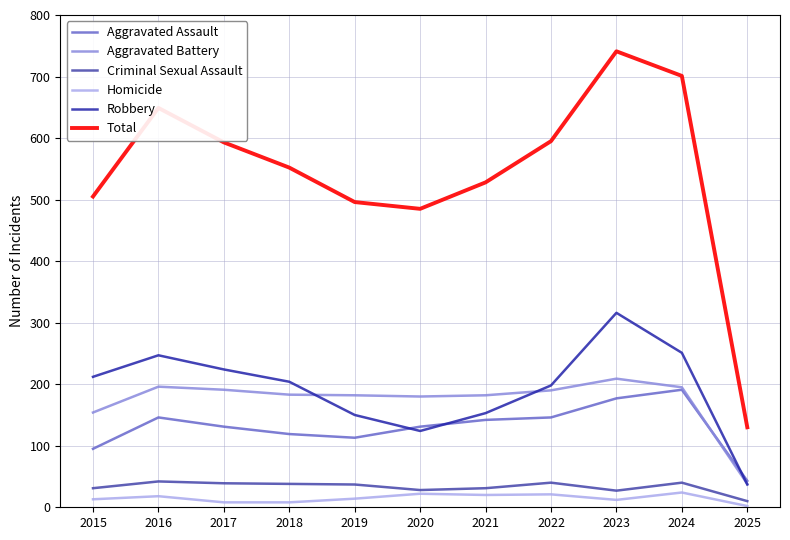

Is the value of Robbery at 2023 greater than the value of Aggravated Battery at 2024?

Yes